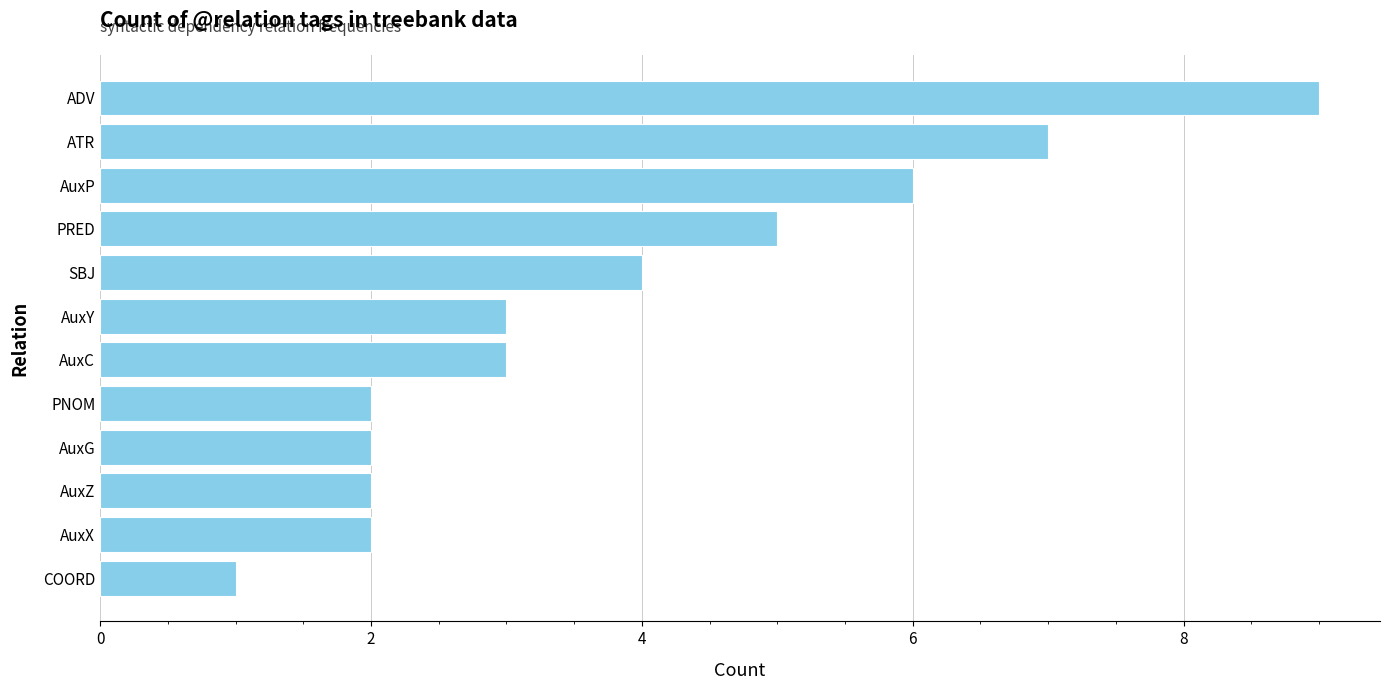

What is the difference between the maximum and minimum values?

8